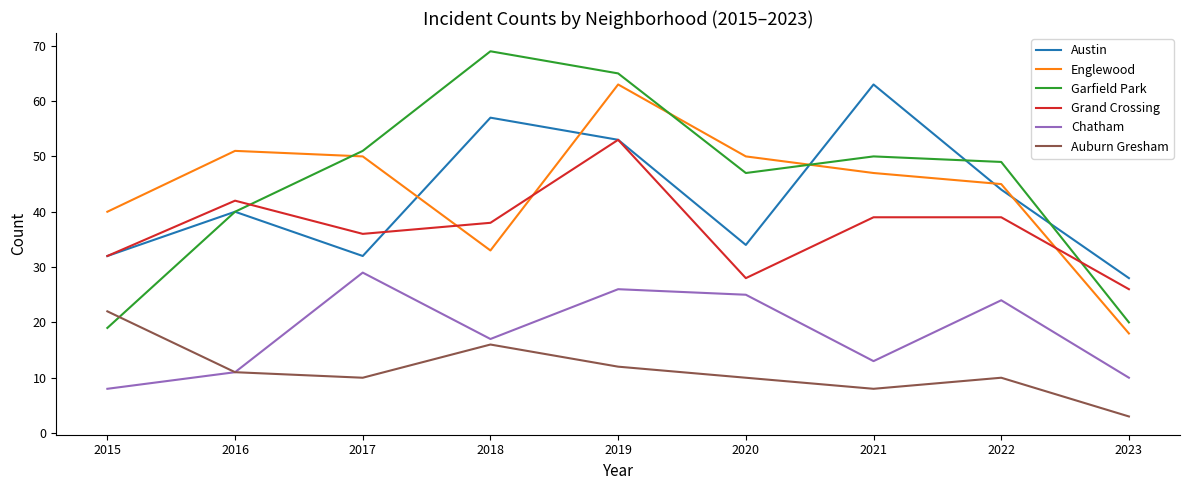

What is the minimum value for Austin?

28